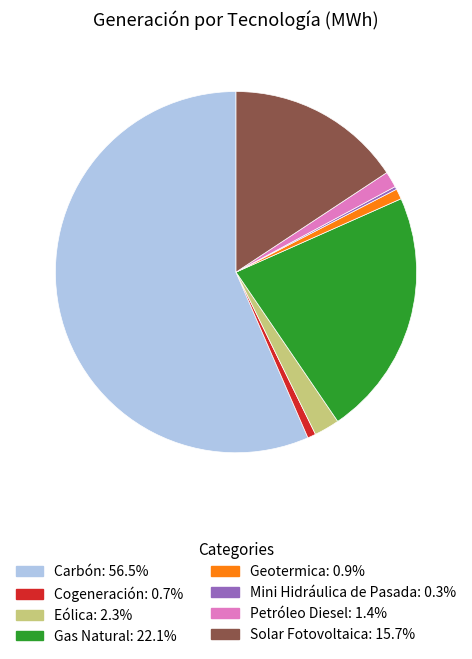

Does any single category account for the majority?

Yes